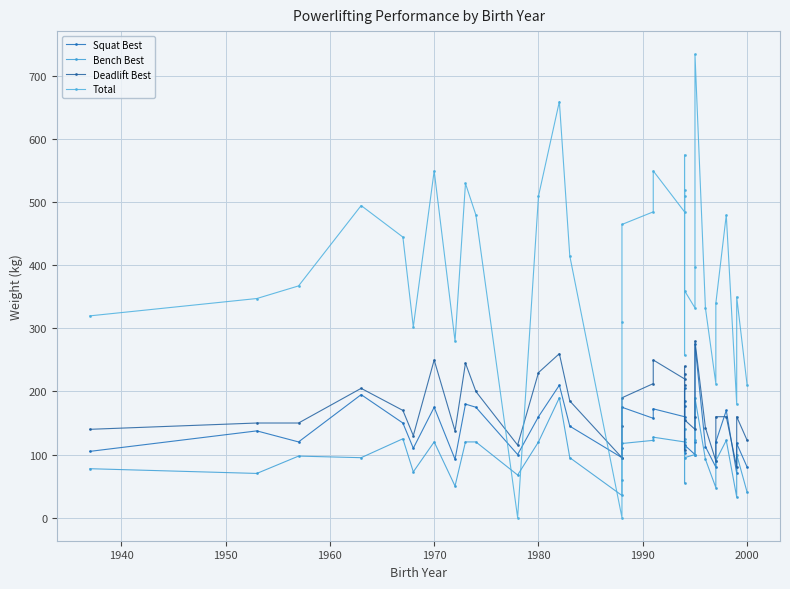

What is the highest value of the Deadlift Best series?

280.0